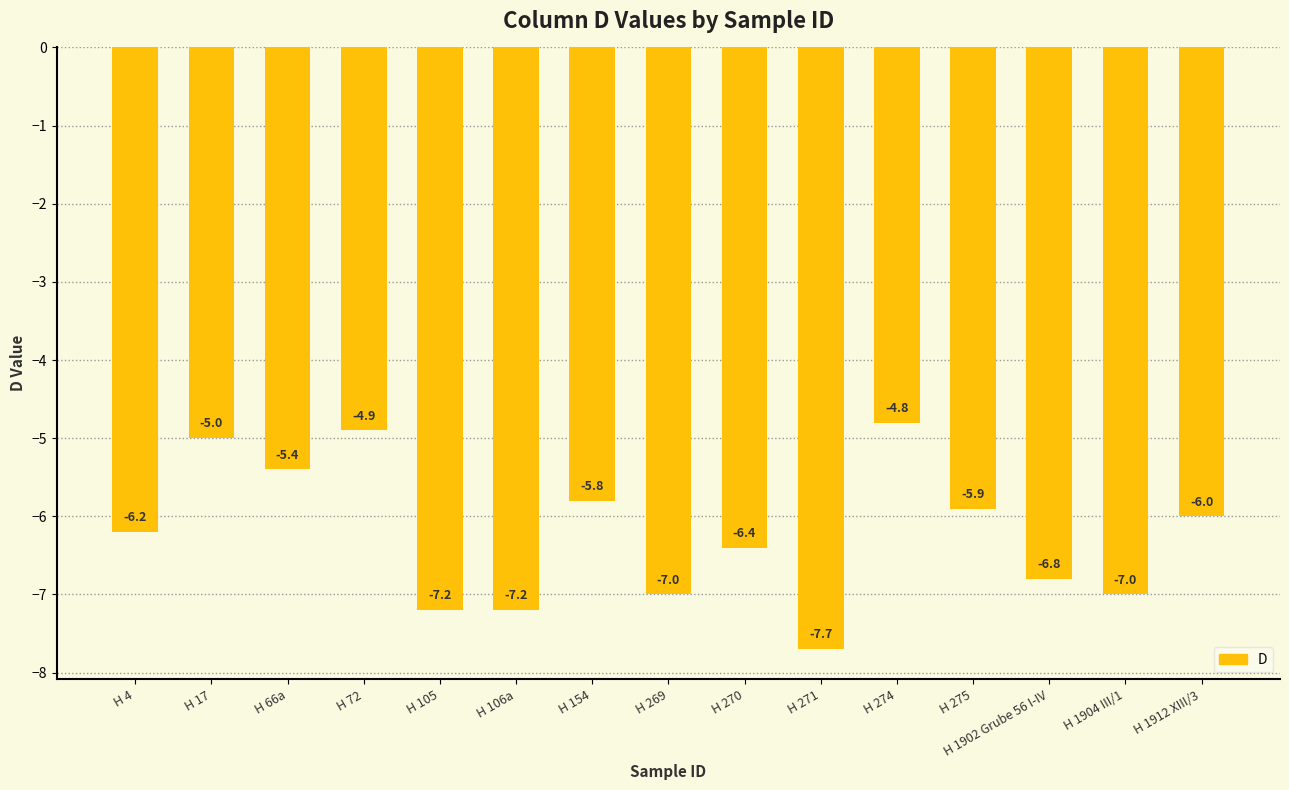

What is the label of the 5th bar from the right?

H 274